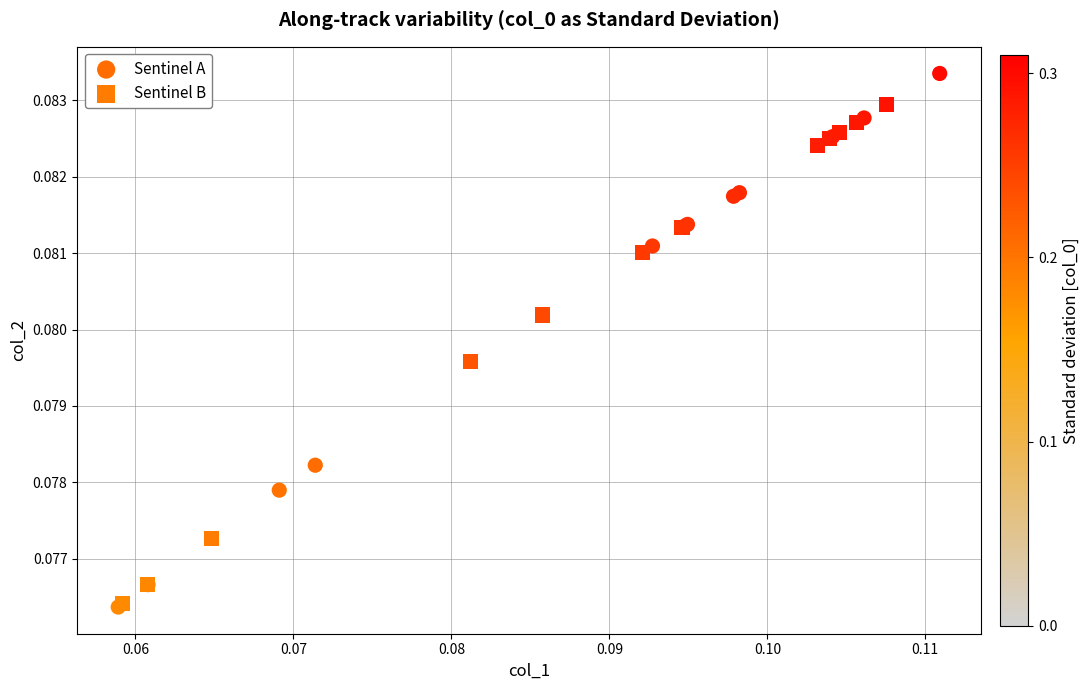

Which series reaches the maximum Y coordinate?

Sentinel A